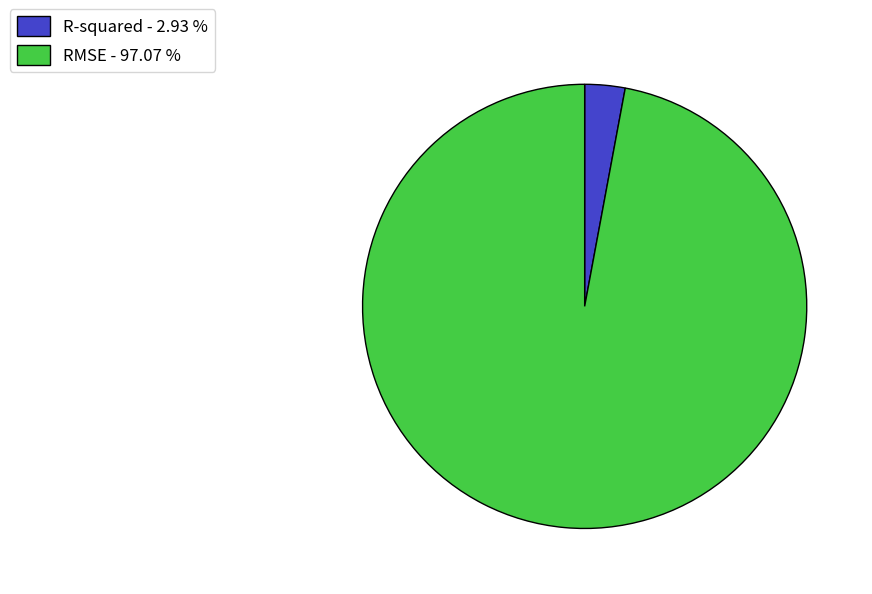

Combined, do R-squared and RMSE account for over 50%?

Yes